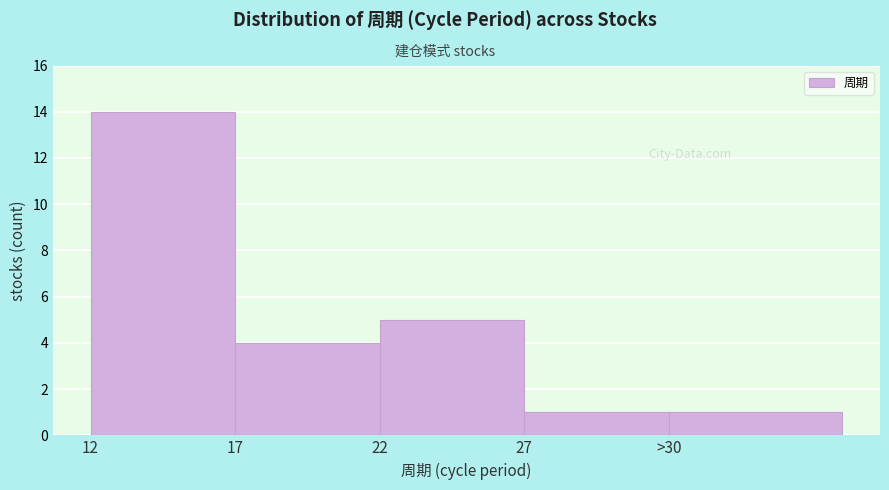

Reading right to left, extract all data points from this chart.

>30=1	27=1	22=5	17=4	12=14